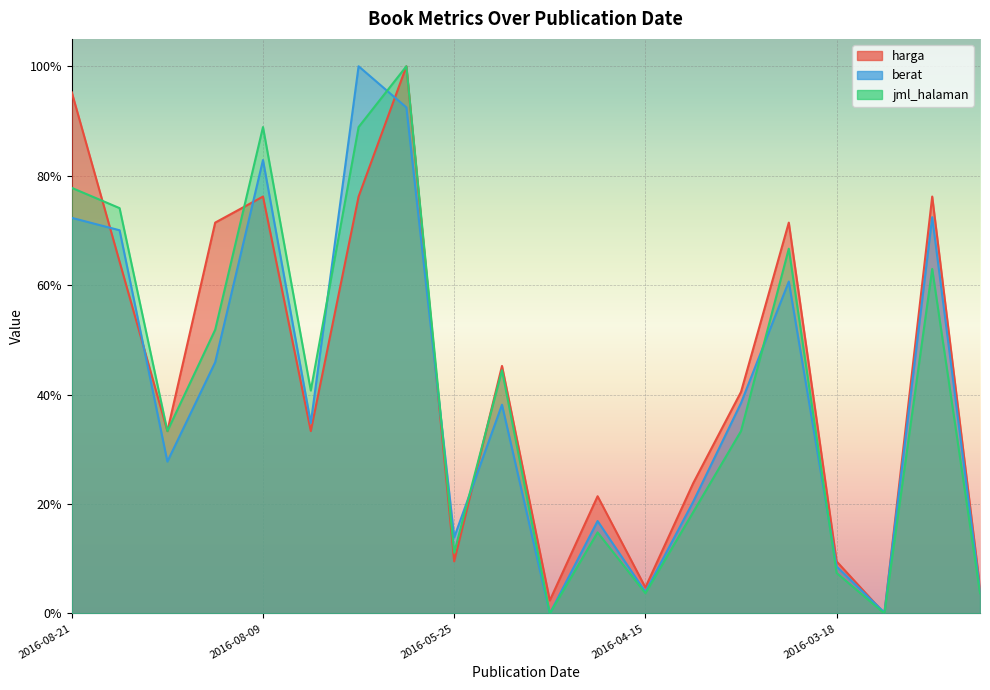

Which series ends up on top after the final intersection of jml_halaman and berat?

berat